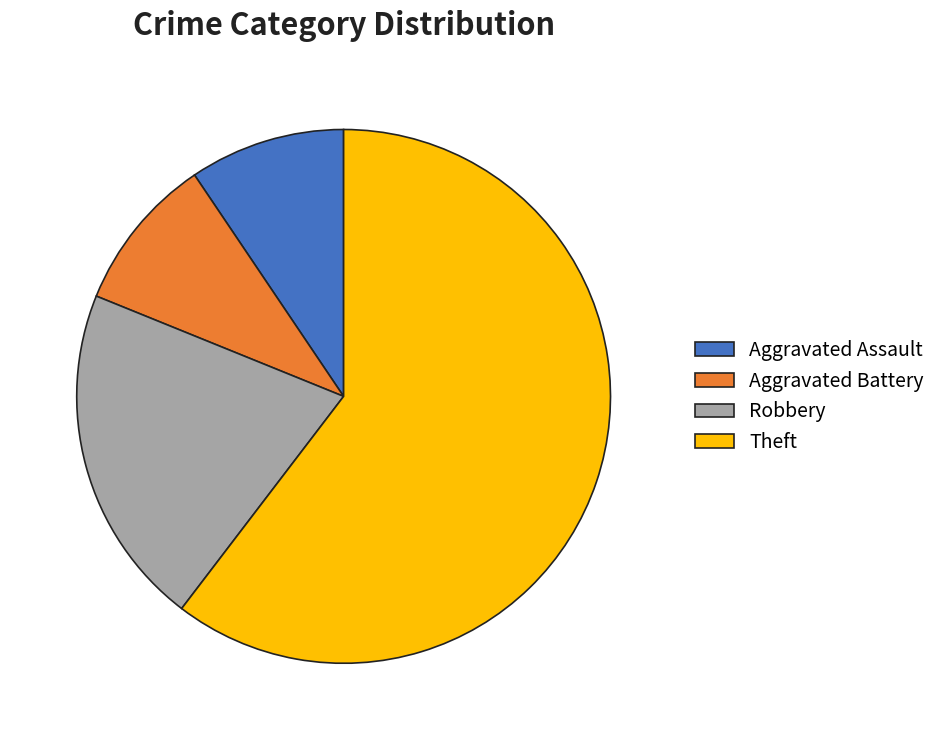

What is the ratio of the value at Aggravated Battery to the value at Robbery?

0.5